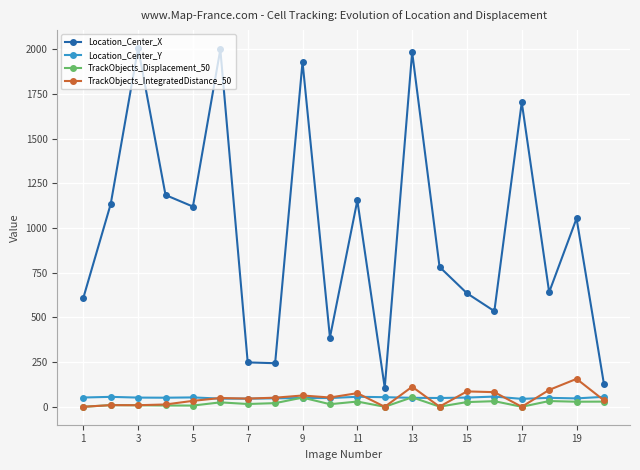

Which series has the largest total across all categories?

Location_Center_X